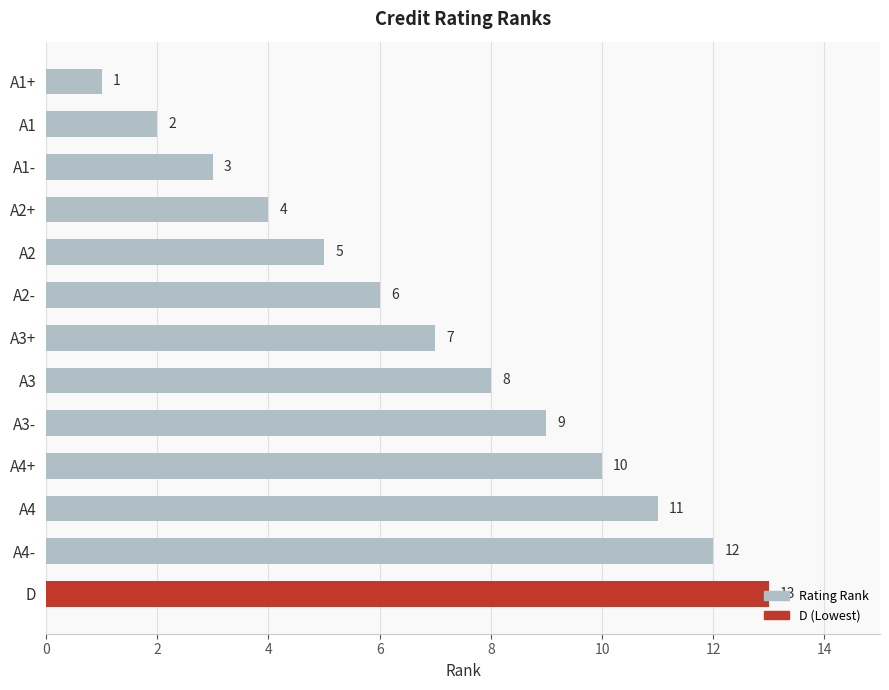

What is the change in value from A2+ to D?

+9